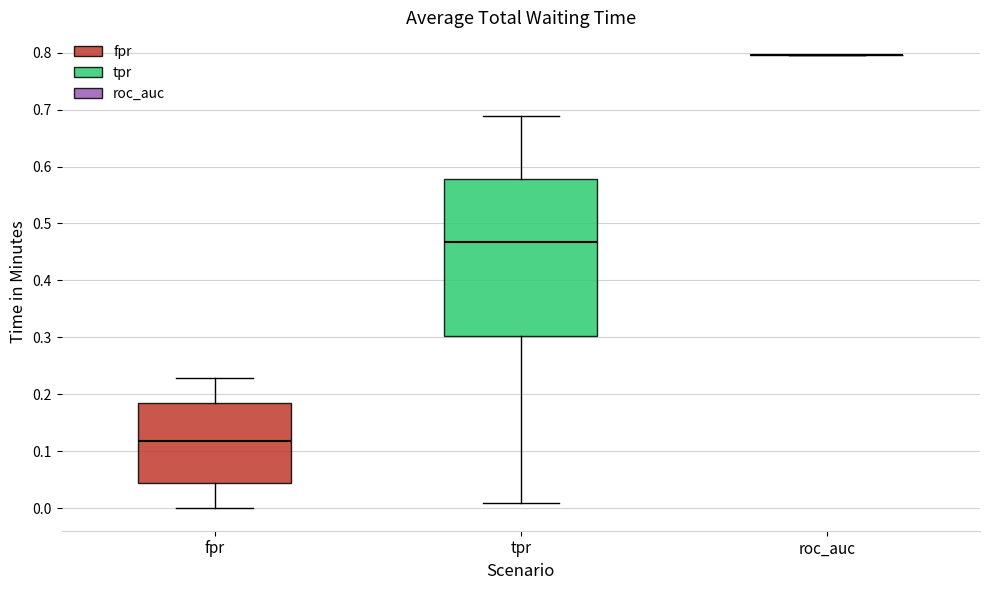

Comparing the boxes themselves (not the whiskers), which one is the tallest?

tpr